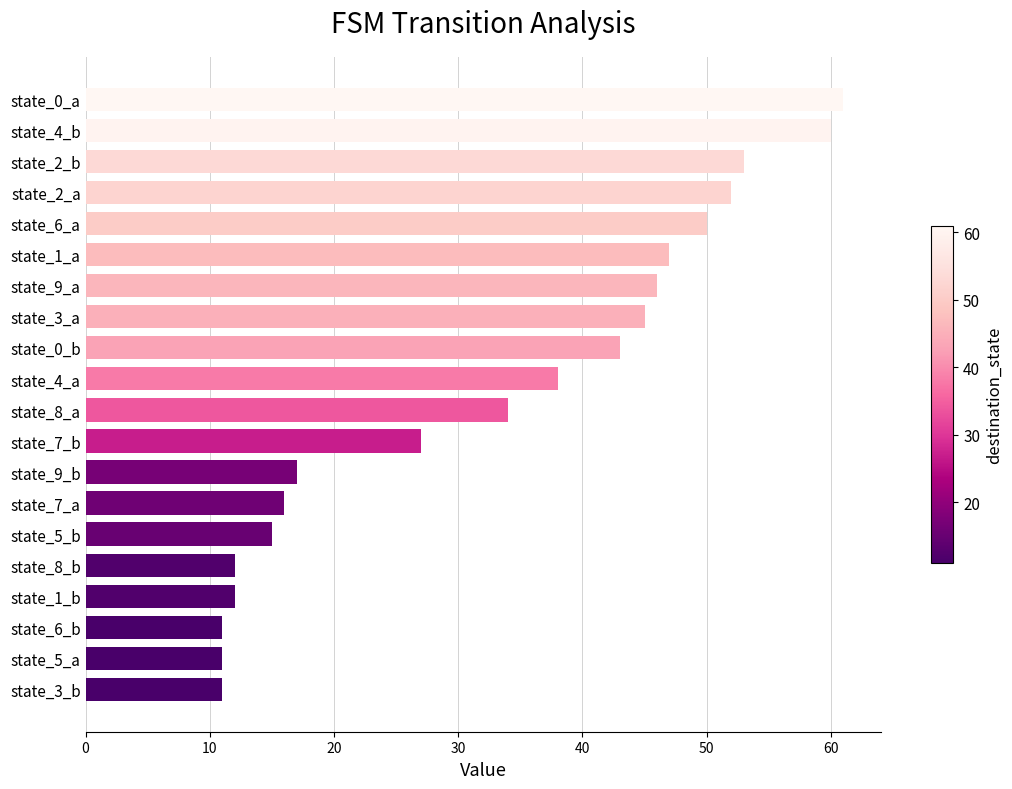

The value at state_9_b is 17. True or false?

True